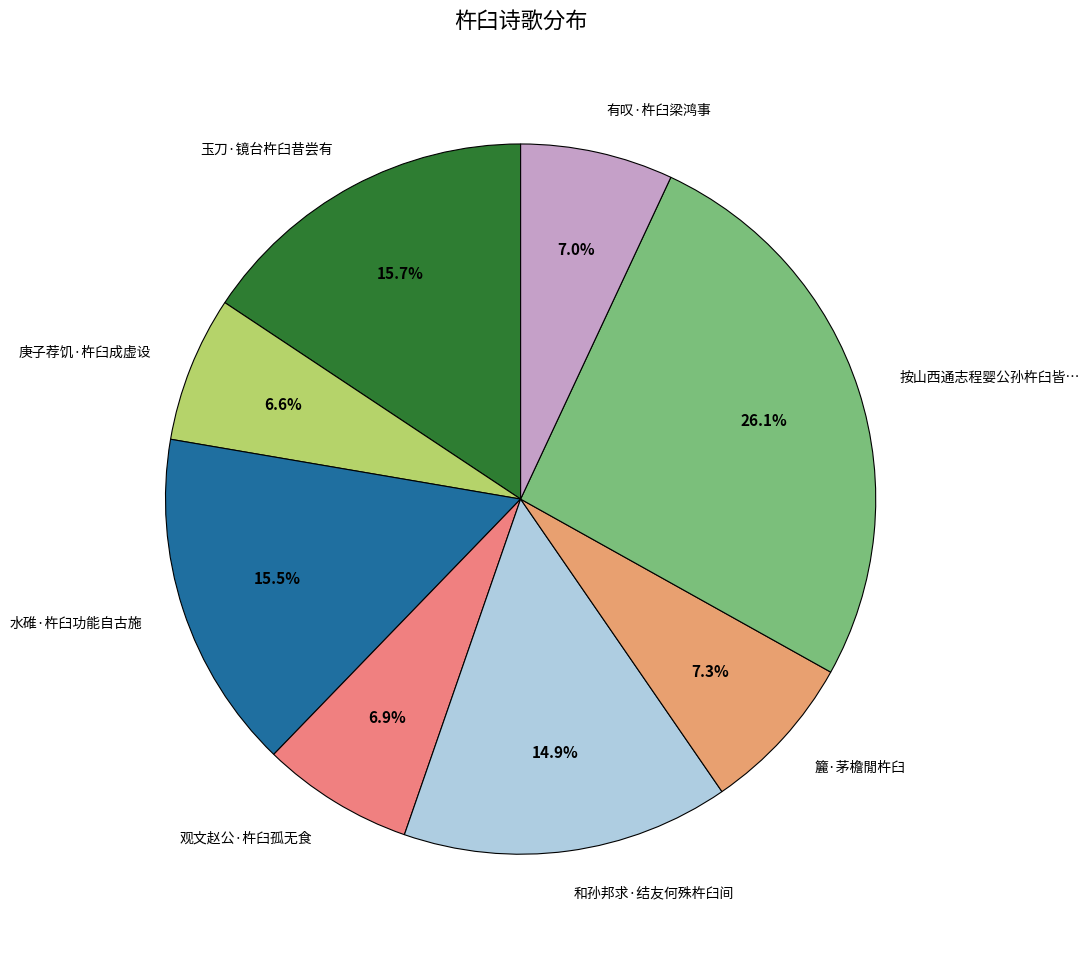

True or false: 和孙邦求·结友何殊杵臼间 accounts for 22% of the total.

False